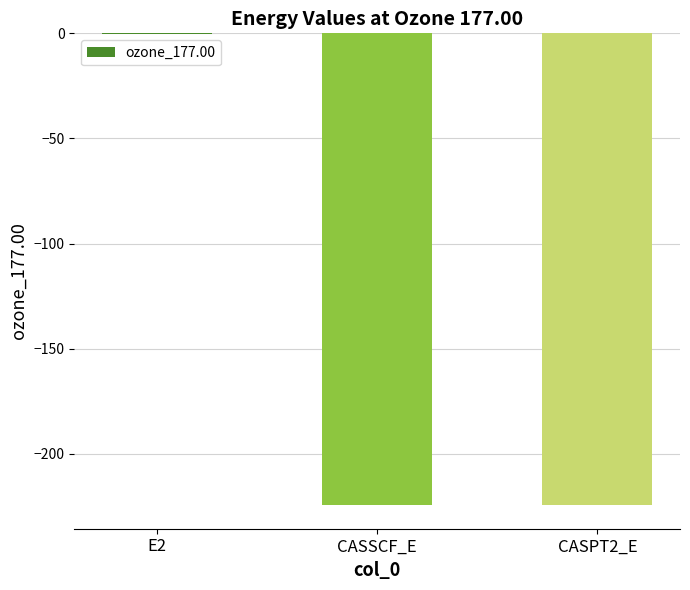

What is the sum of all values?

-448.7